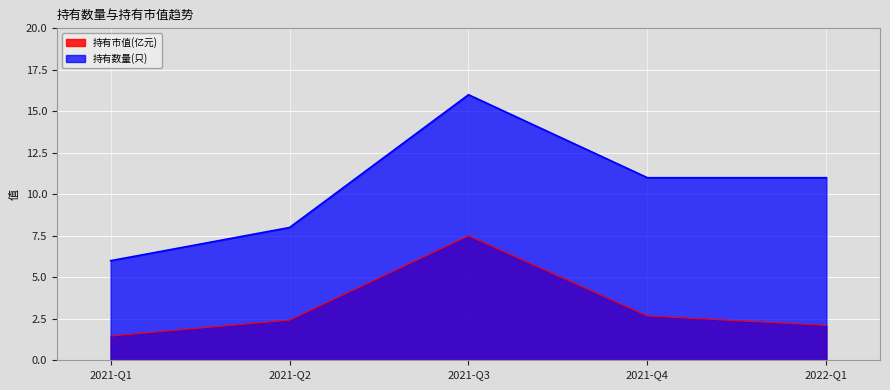

At how many categories does at least one series exceed 8?

3